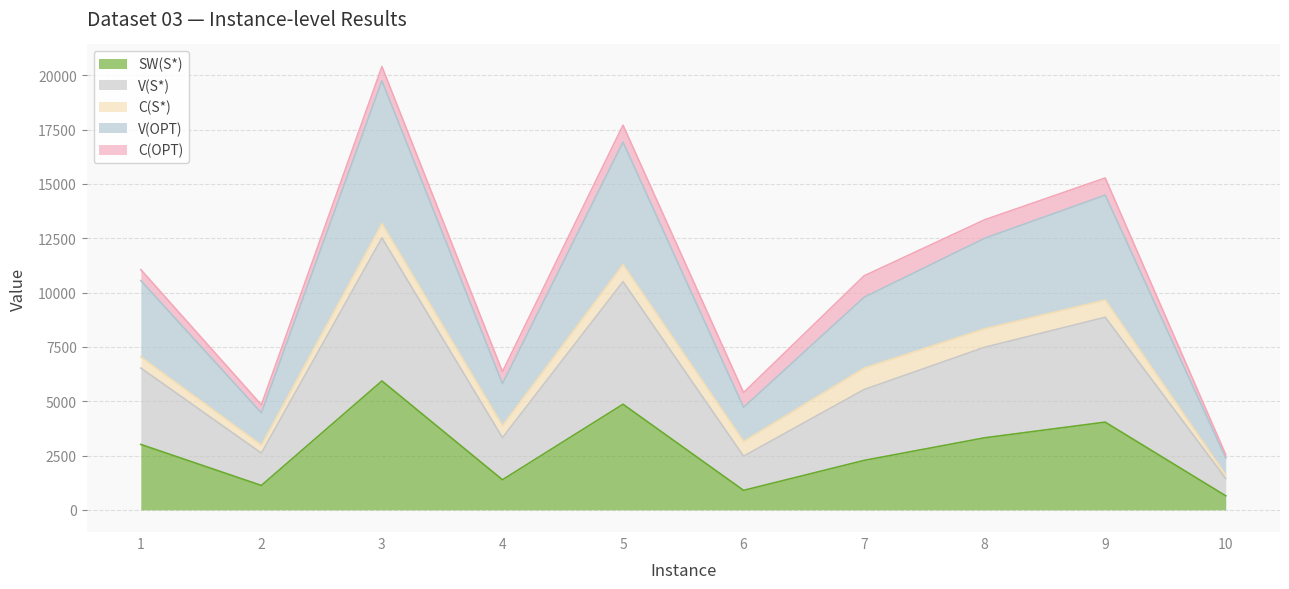

The value of V(OPT) at 3 is 19746. True or false?

True